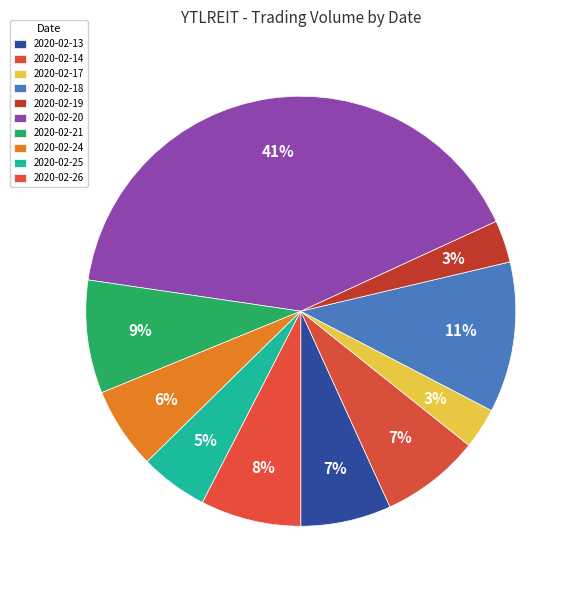

To the nearest percent, what percentage of the pie is 2020-02-13?

7%